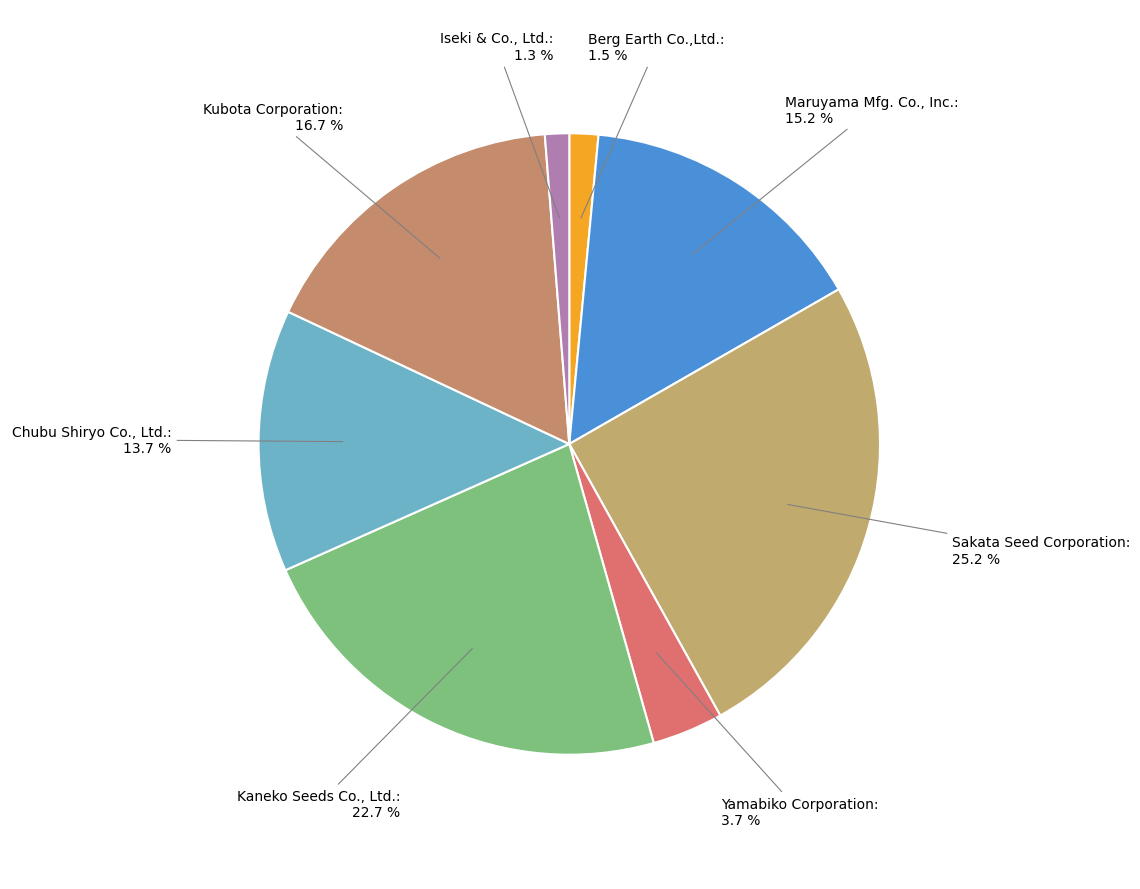

To the nearest percent, what is the difference between the largest and smallest slice percentages?

24%